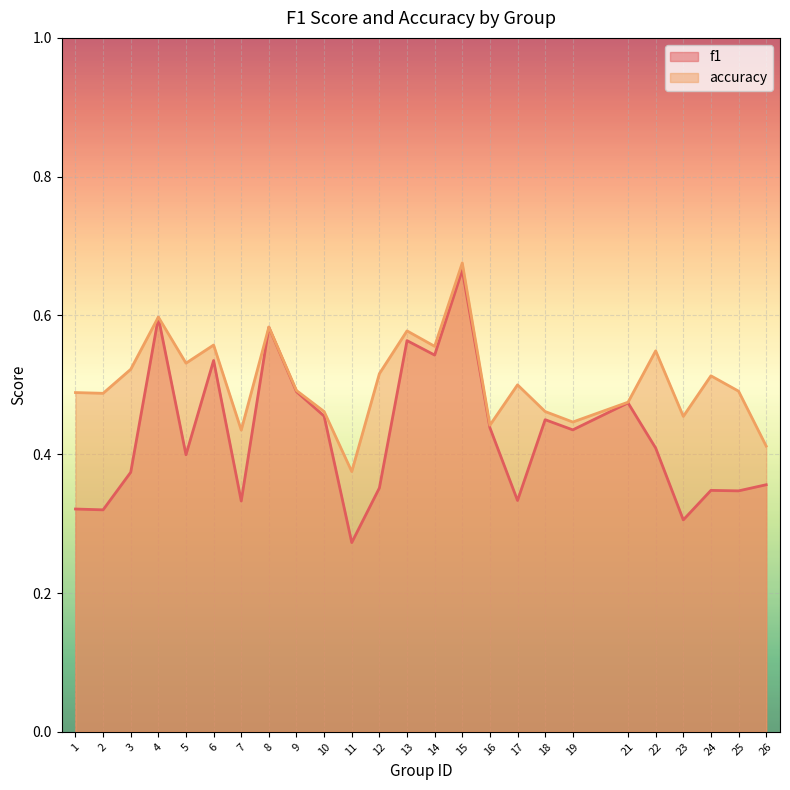

What is the sum of all f1 values?

10.7